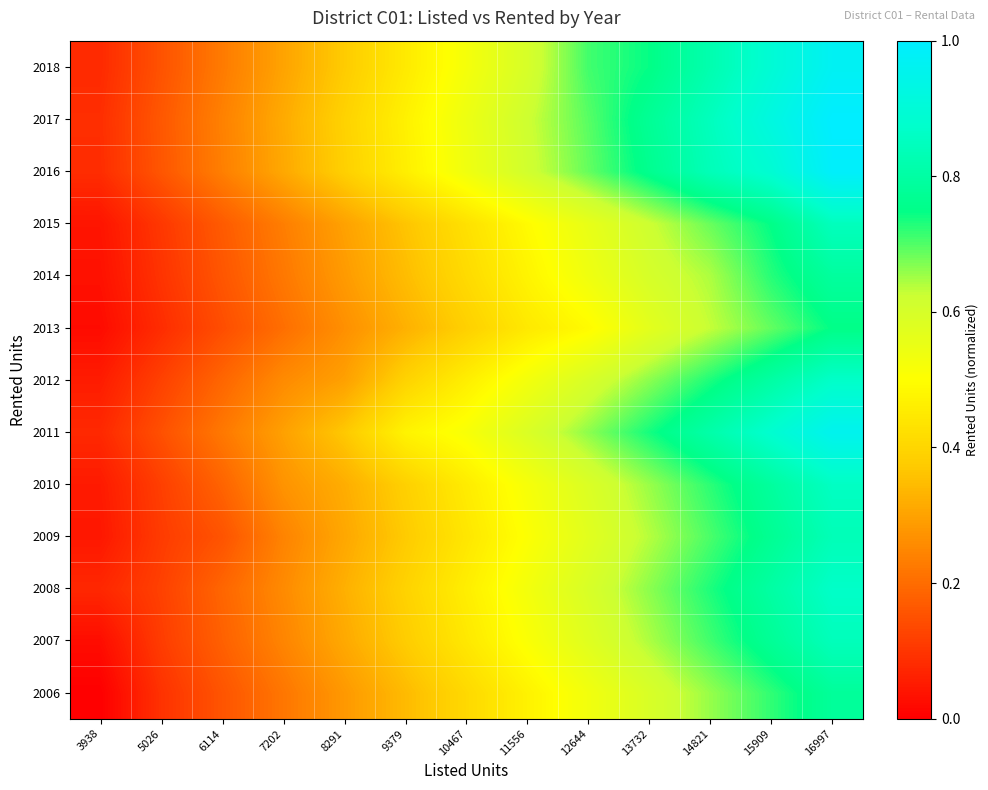

How many data points does each series have?

13